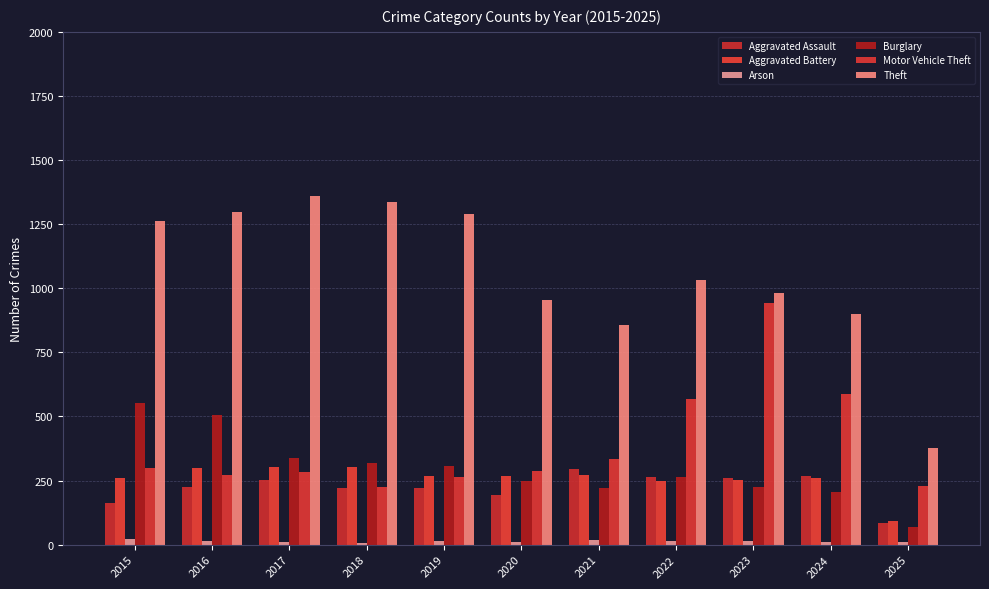

What is the lowest value of the Arson series?

8